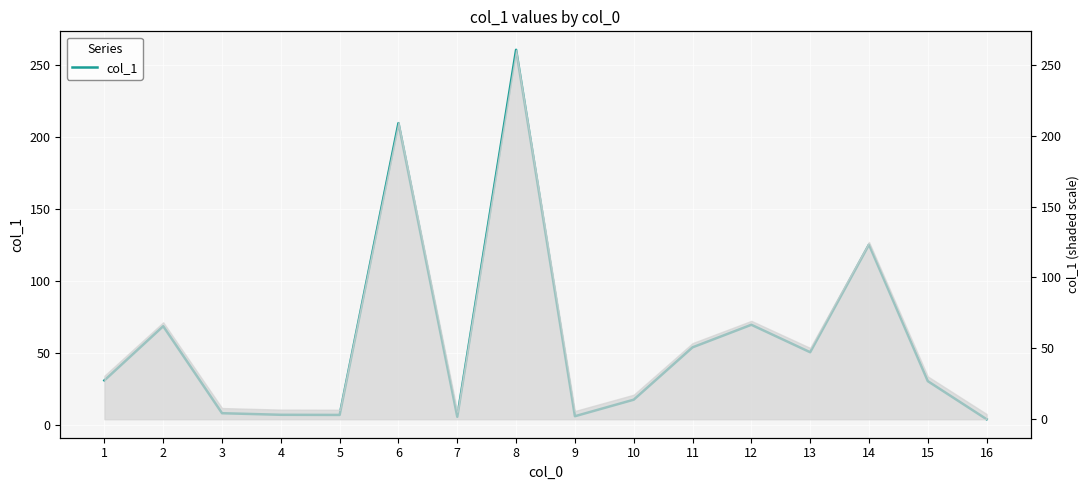

The chart shows a value of 10.3 at 4. True or false?

False